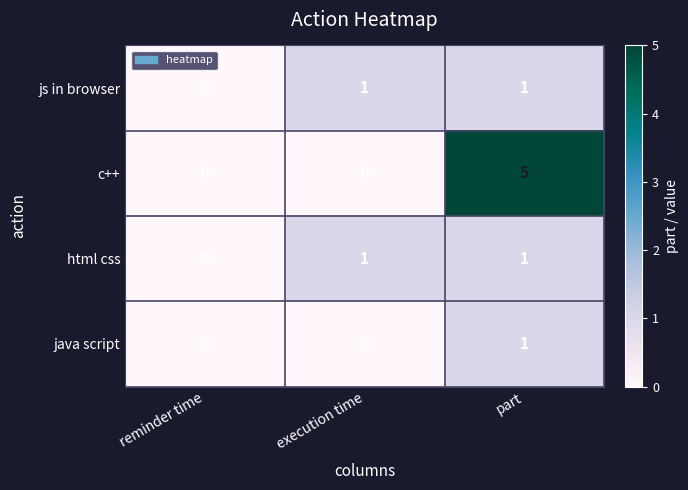

Count the number of categories in the chart.

3